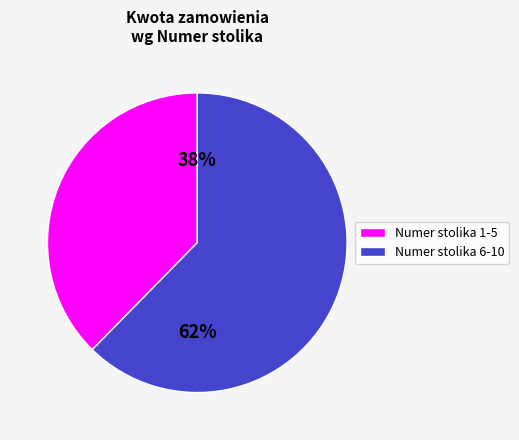

Which category accounts for the majority?

Numer stolika 6-10